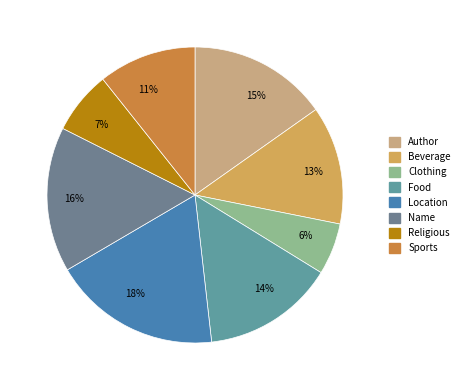

How many segments does this pie chart have?

8